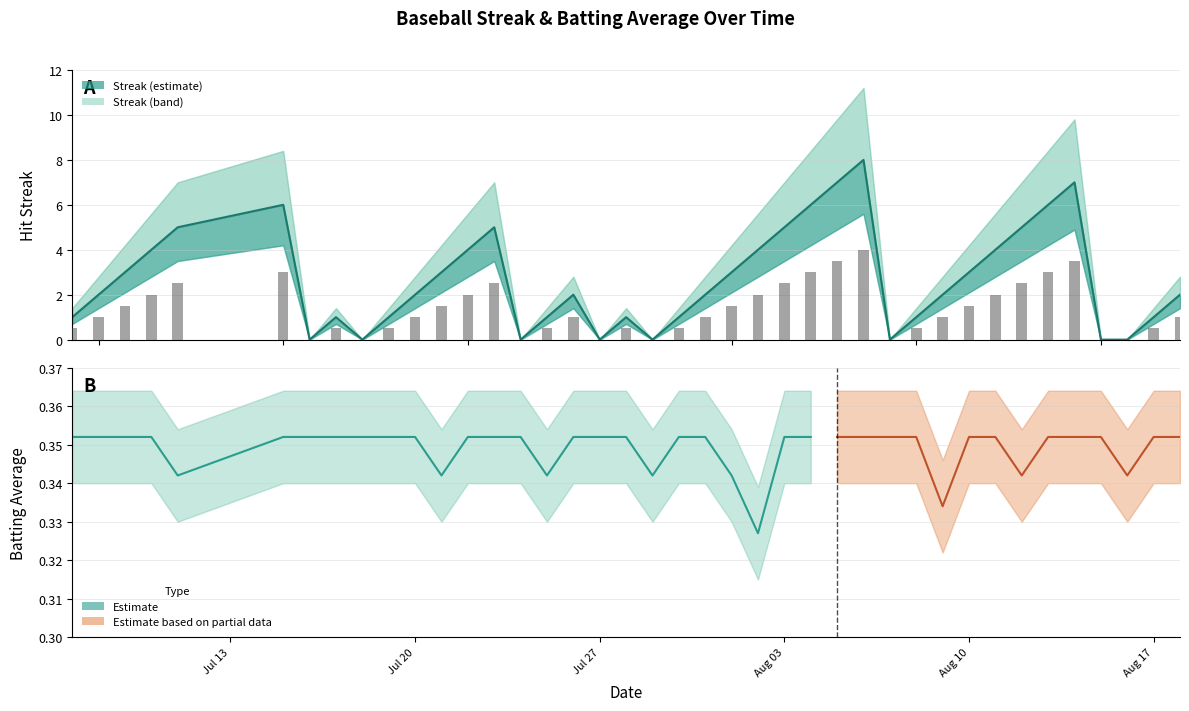

At which label does the data first exceed 2?

2010-07-09